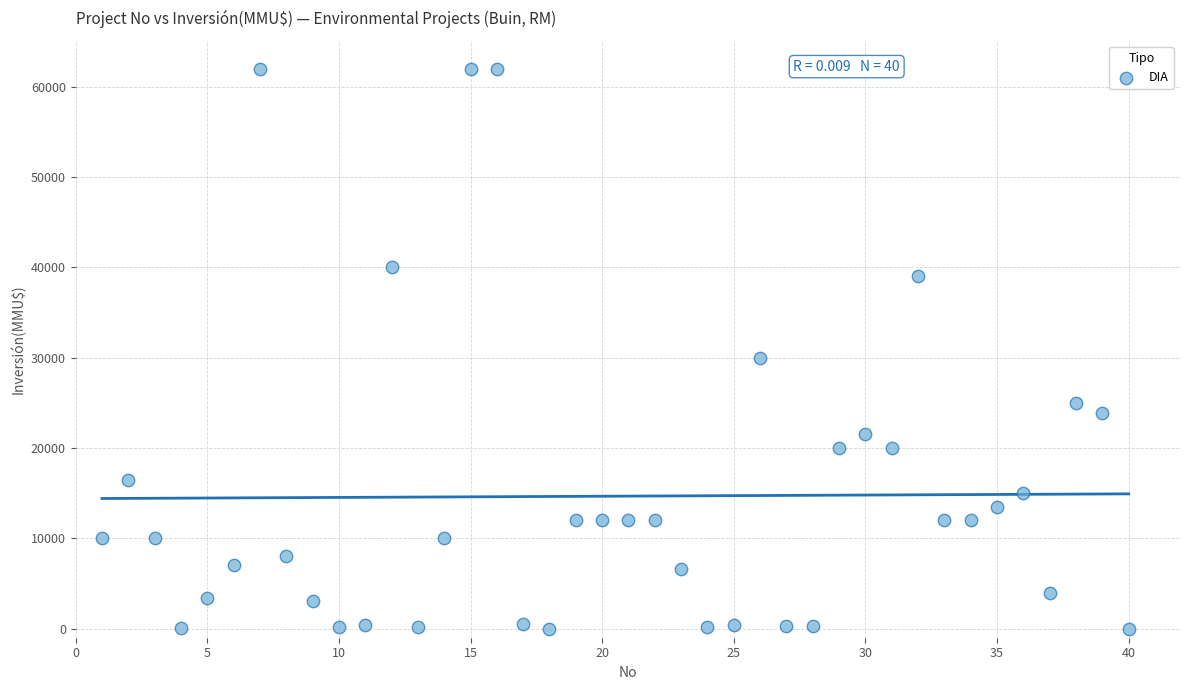

What Y value in the scatter plot is closest to 31000?

30000